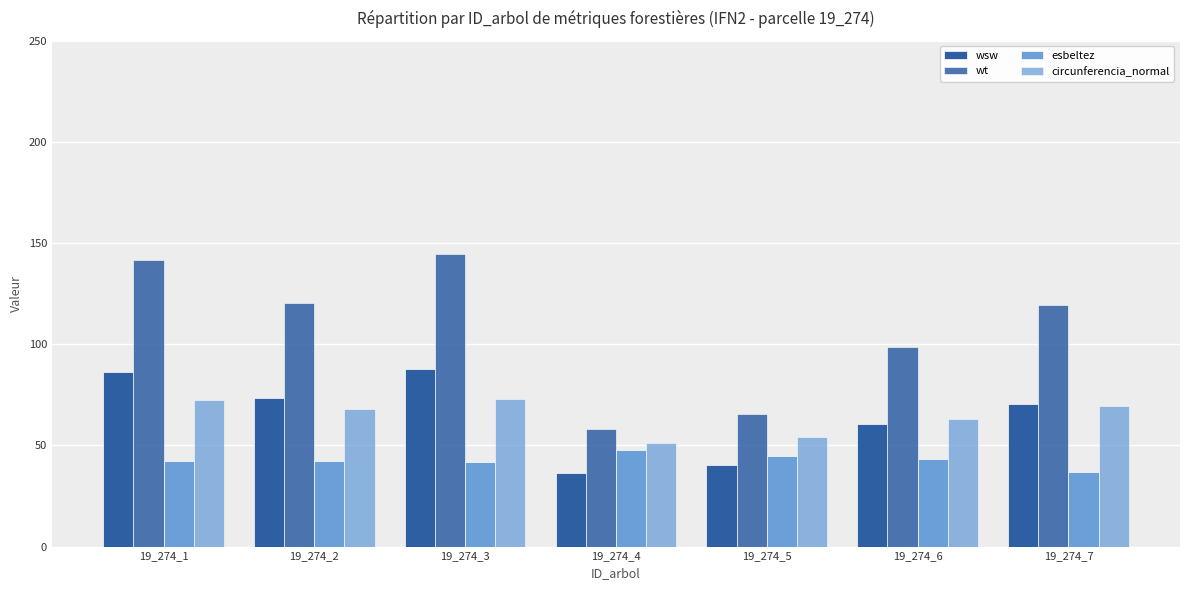

Is the value of circunferencia_normal at 19_274_6 greater than the value of wt at 19_274_6?

No